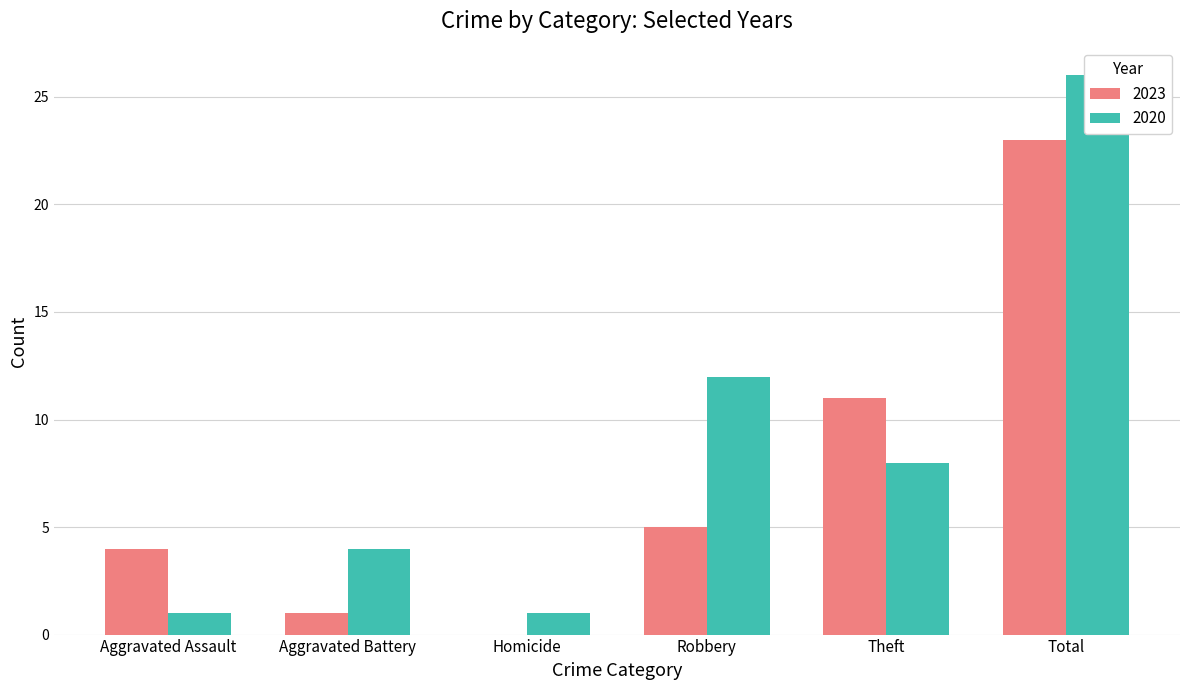

Reading left to right, extract all data points from this chart.

2023: Aggravated Assault=4	Aggravated Battery=1	Homicide=0	Robbery=5	Theft=11	Total=23
2020: Aggravated Assault=1	Aggravated Battery=4	Homicide=1	Robbery=12	Theft=8	Total=26